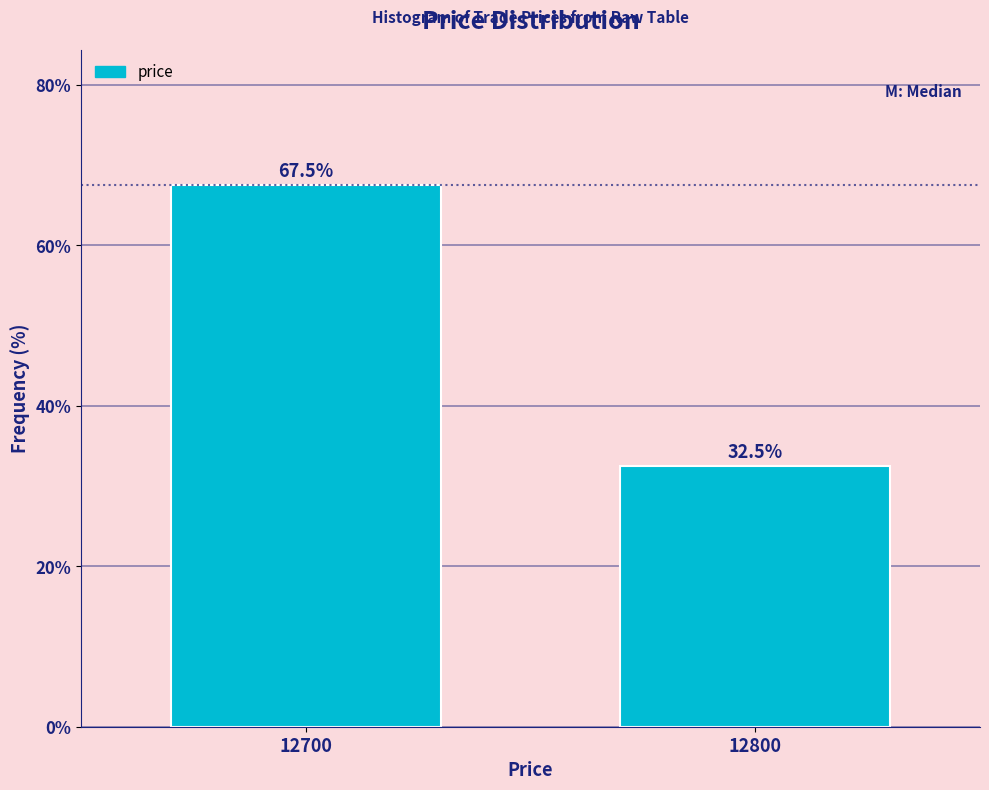

Reading right to left, list all the values displayed in this chart.

12800=32.5	12700=67.5